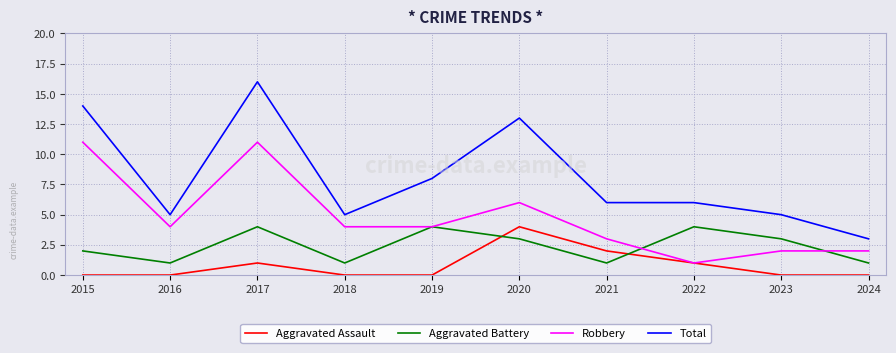

At which label is Aggravated Battery closest to 2?

2015